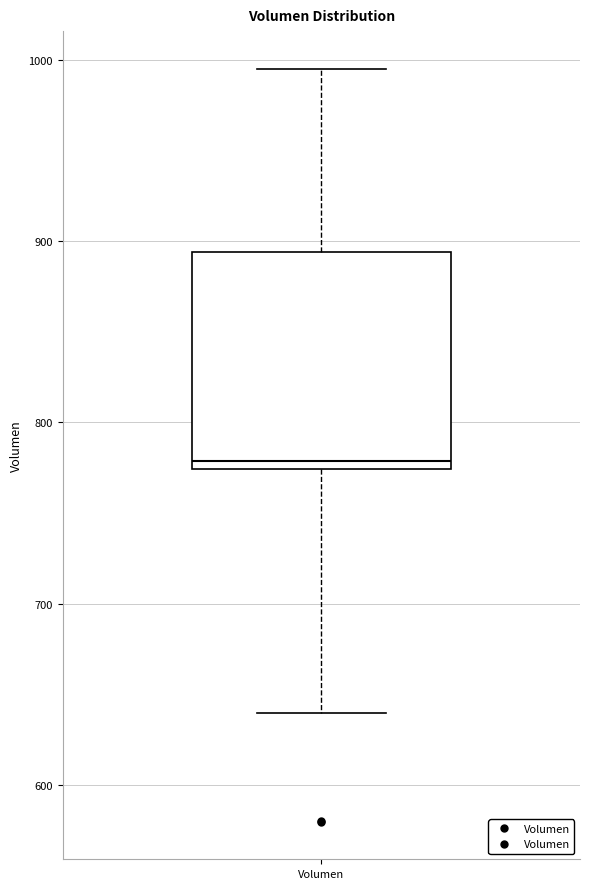

Transcribe this box plot: give where the median line is, the range the box spans, and where the two whiskers end, as read against the y-axis. The values are not printed on the chart, so give them approximately, as read against the axis.

median 780, box 770 to 890, whiskers 640 to 1000